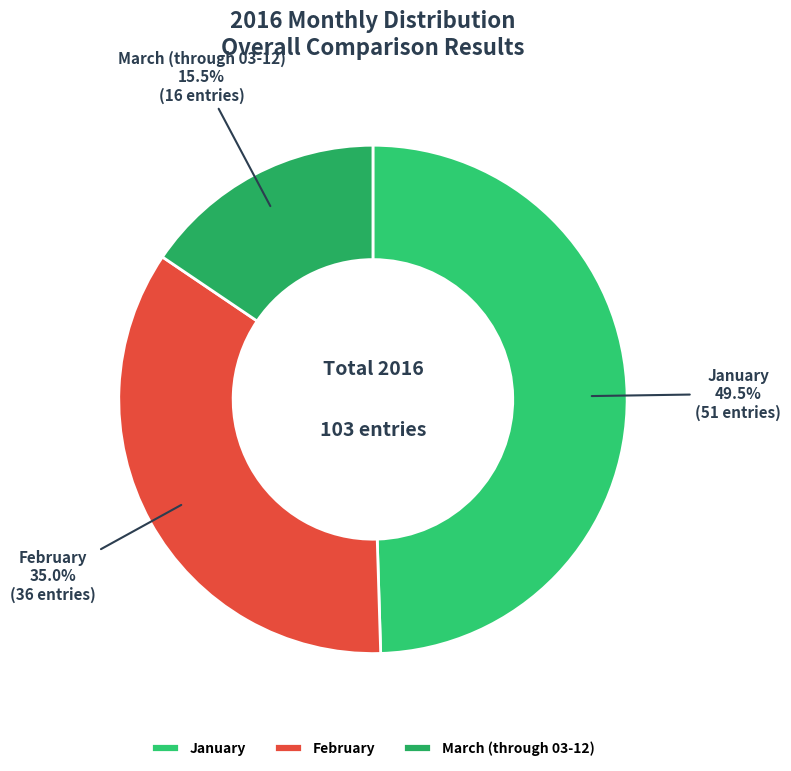

Is there any slice that represents more than half of the pie?

No